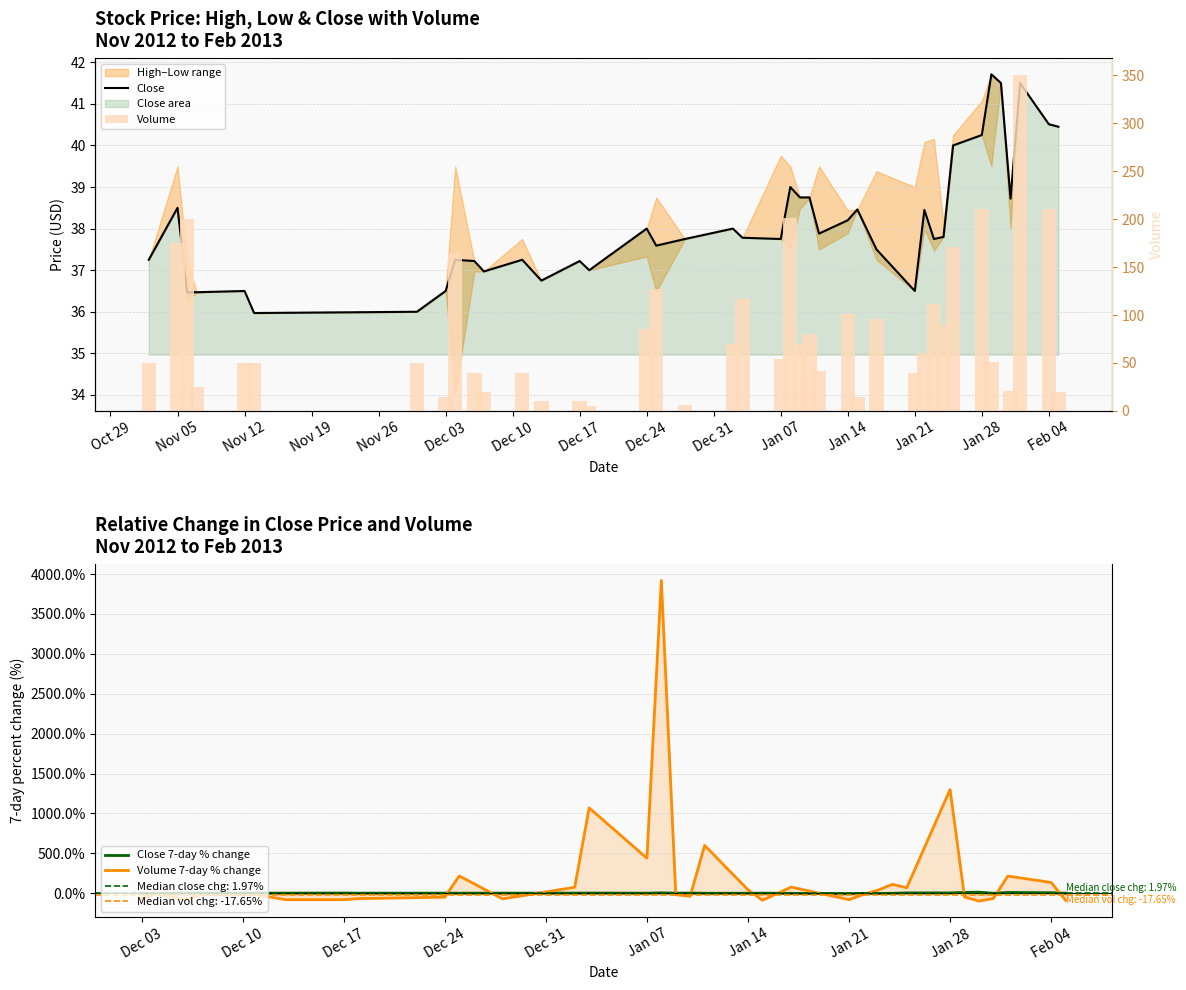

Is it true that Close equals 8.4 at Jan 14?

False